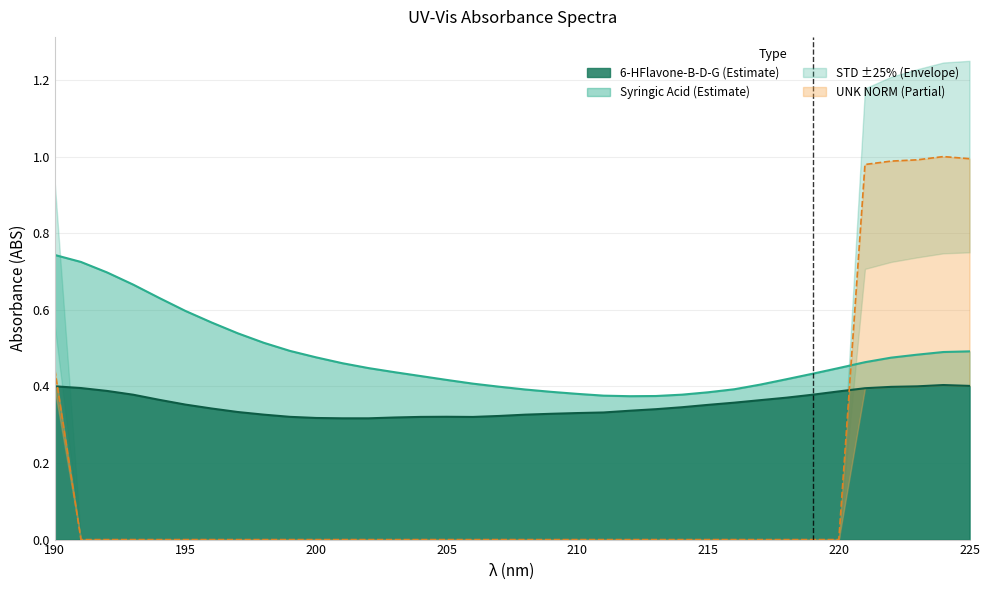

How many intersections are there between 6-HFlavone-B-D-G and UNK NORM1?

2